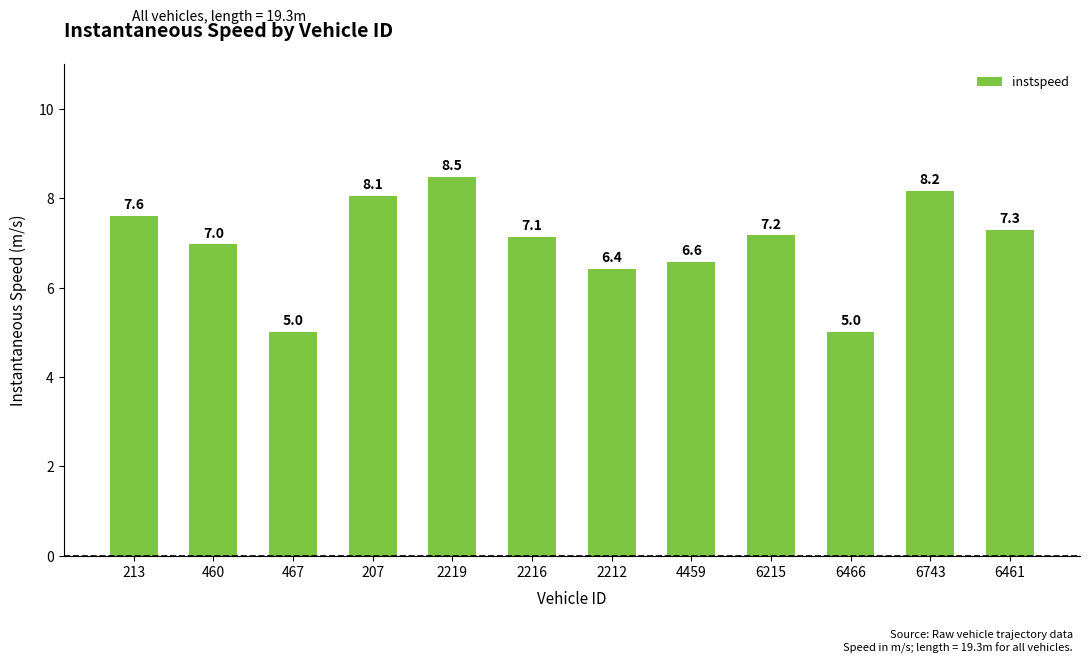

Reading left to right, what are all the values shown in this chart?

7.6	7.0	5.0	8.1	8.5	7.1	6.4	6.6	7.2	5.0	8.2	7.3